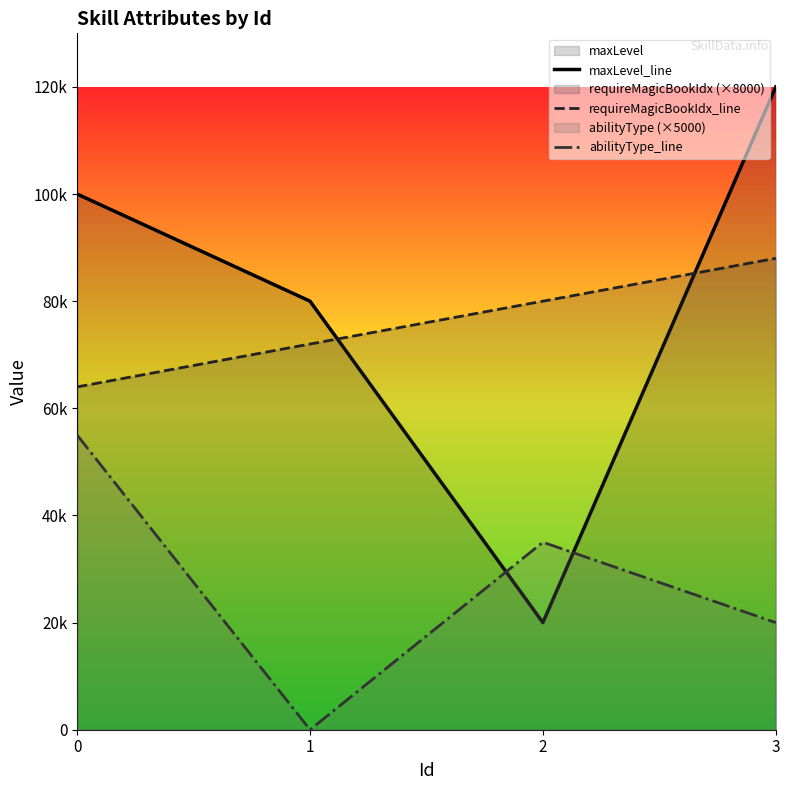

What value does the maxLevel_line series have at 2, to the nearest 100?

20000